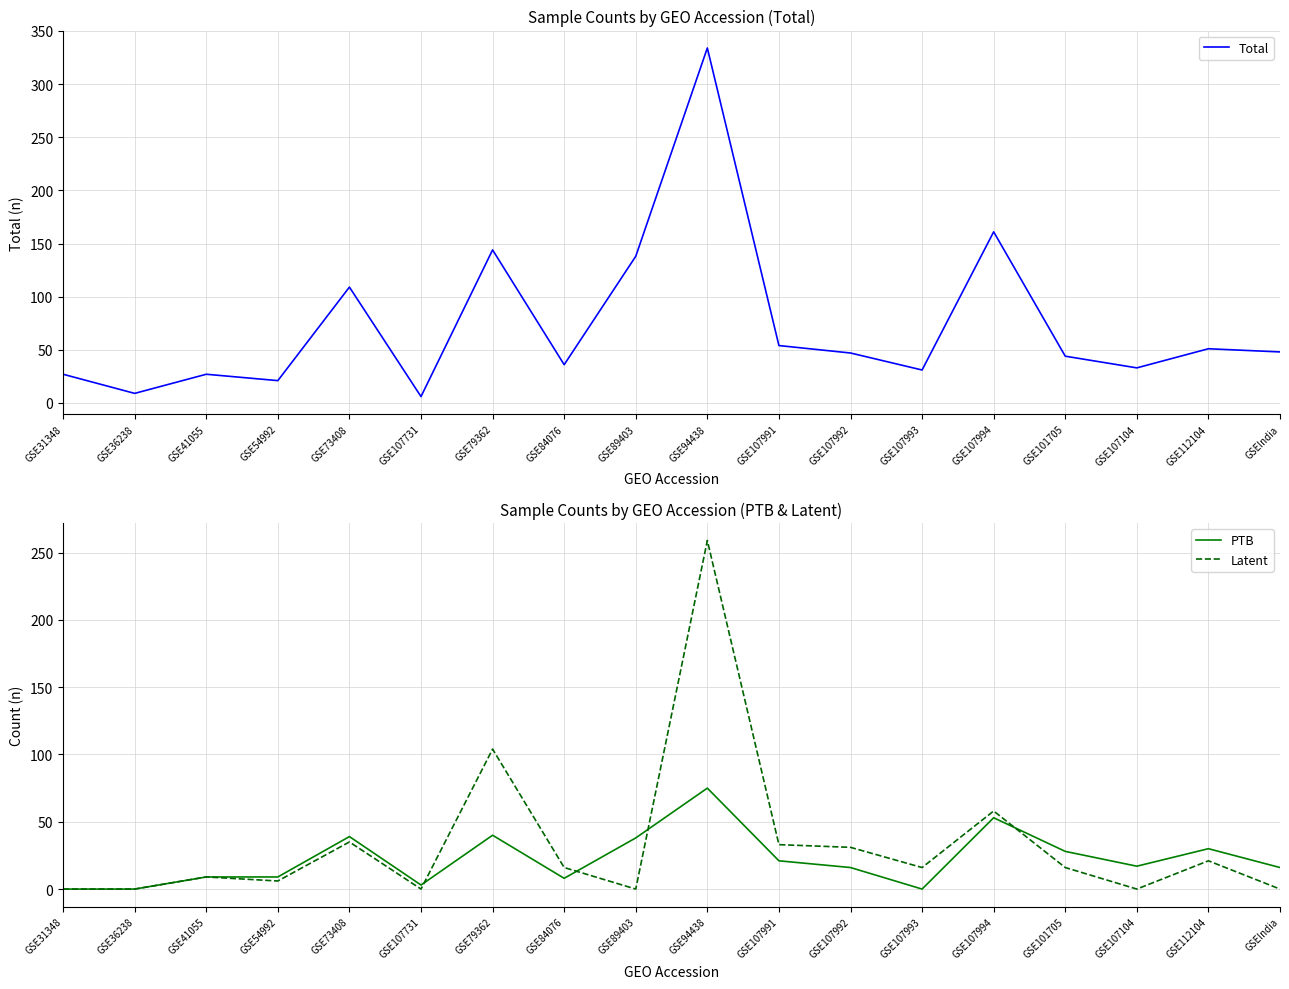

What is the sum of the Total values at GSEIndia and GSE107994?

209